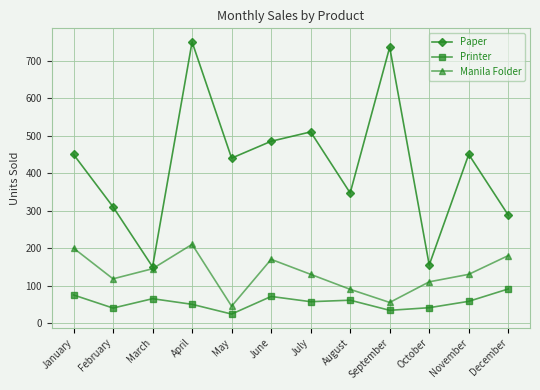

Which series has the largest total across all categories?

Paper